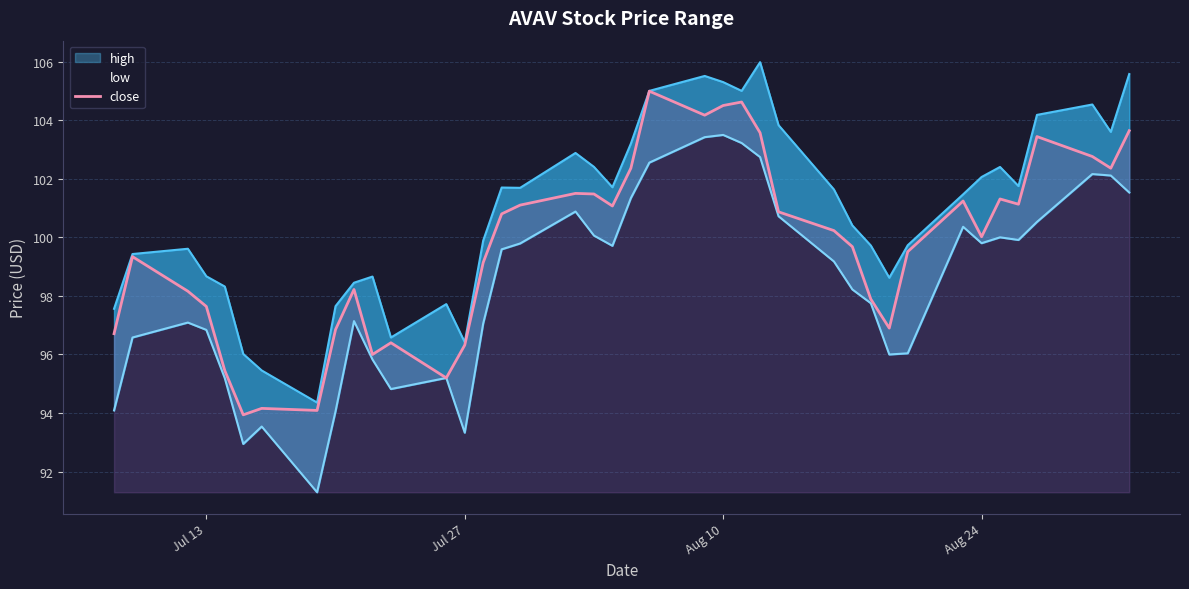

Reading right to left, list all the values displayed in this chart.

high: 105.6	103.6	104.5	104.2	101.8	102.4	102.1	101.5	99.7	98.6	99.7	100.4	101.6	103.8	106.0	105.0	105.3	105.5	105.0	103.2	101.7	102.4	102.9	101.7	101.7	99.9	96.4	97.7	96.6	98.7	98.5	97.7	94.4	95.5	96.0	98.3	98.7	99.6	99.4	97.6
low: 101.5	102.1	102.2	100.5	99.9	100.0	99.8	100.4	96.0	96.0	97.8	98.2	99.2	100.7	102.7	103.2	103.5	103.4	102.5	101.3	99.7	100.1	100.9	99.8	99.6	97.1	93.3	95.2	94.8	95.8	97.1	94.1	91.3	93.5	92.9	95.2	96.8	97.1	96.6	94.1
close: 103.6	102.4	102.8	103.4	101.1	101.3	100.0	101.2	99.5	96.9	97.9	99.7	100.2	100.9	103.6	104.6	104.5	104.2	105.0	102.4	101.1	101.5	101.5	101.1	100.8	99.1	96.3	95.2	96.4	96.0	98.2	96.8	94.1	94.2	93.9	95.5	97.6	98.2	99.3	96.7